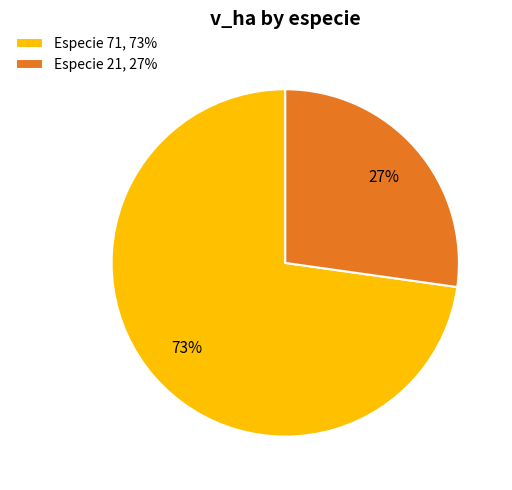

Is it true that Especie 71, 73% is 73% of the pie?

True